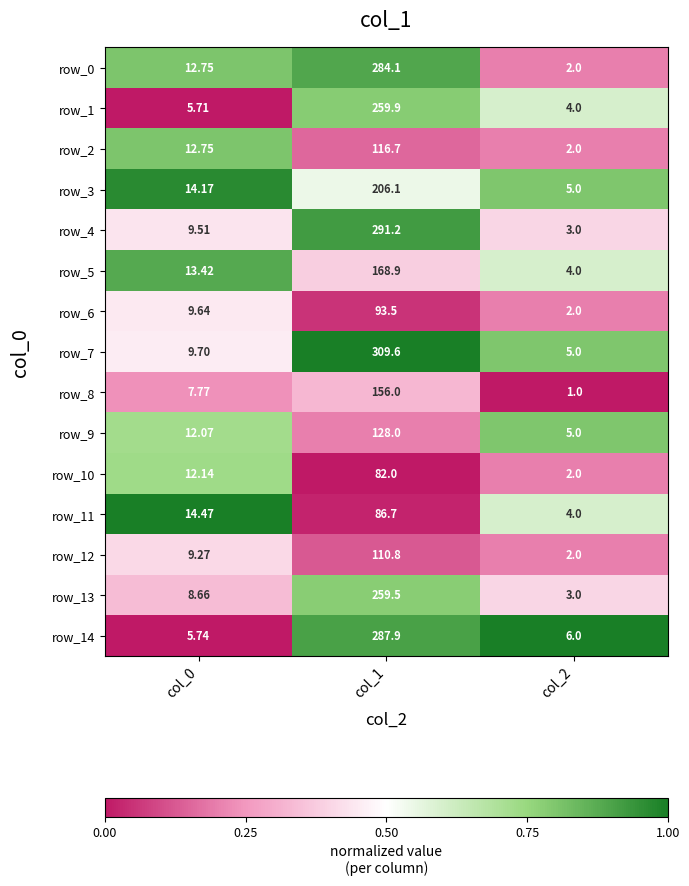

At which label does row_1 reach its peak?

col_1